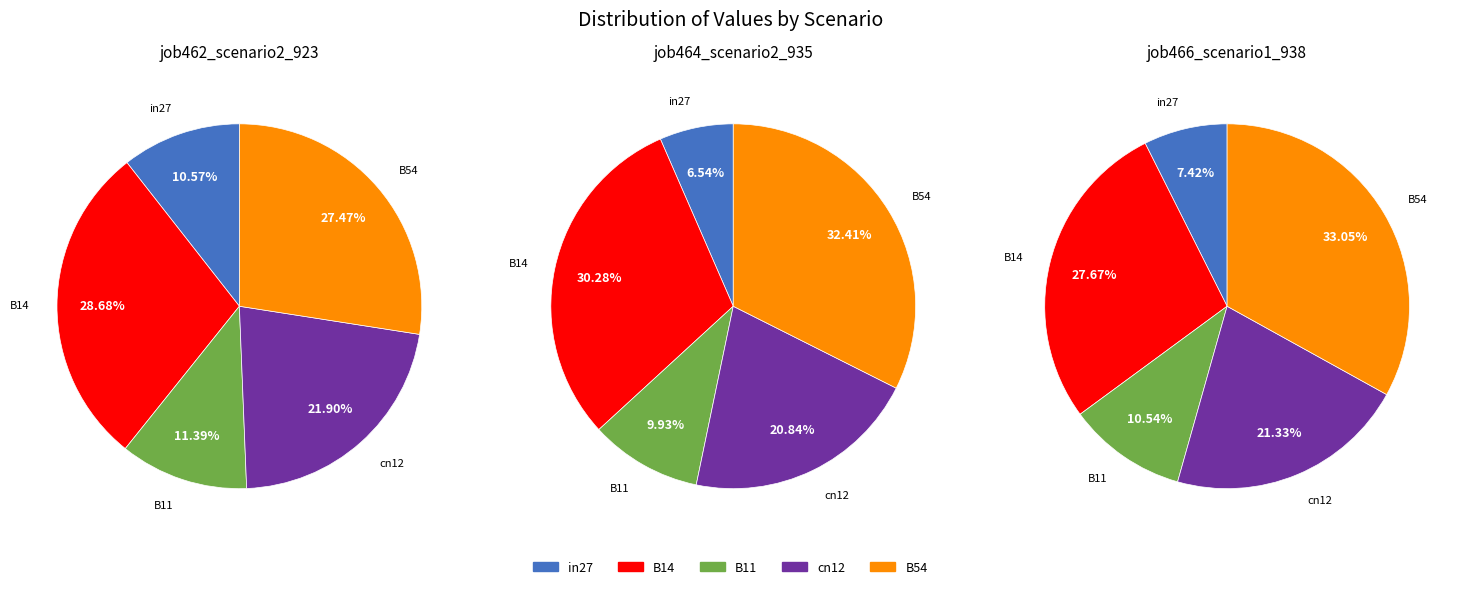

To the nearest percent, what is the average slice percentage?

20%